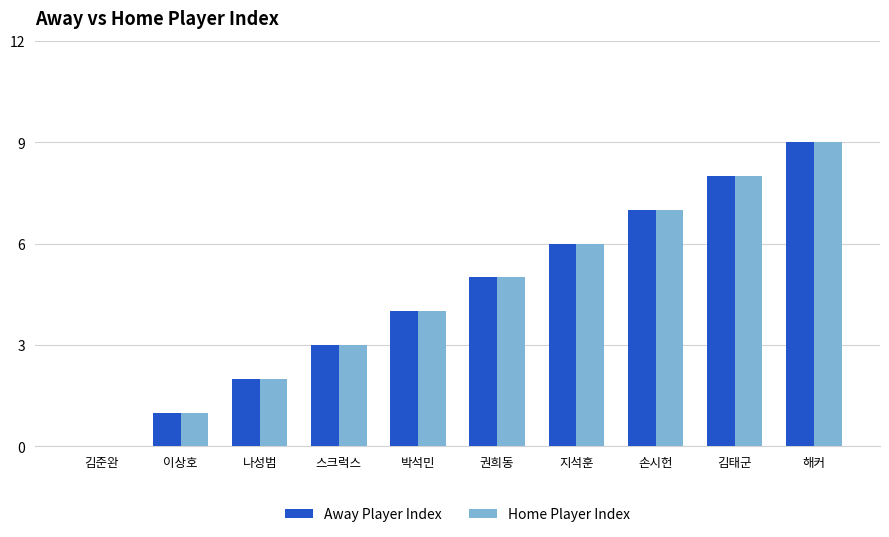

What is the greatest value displayed?

9